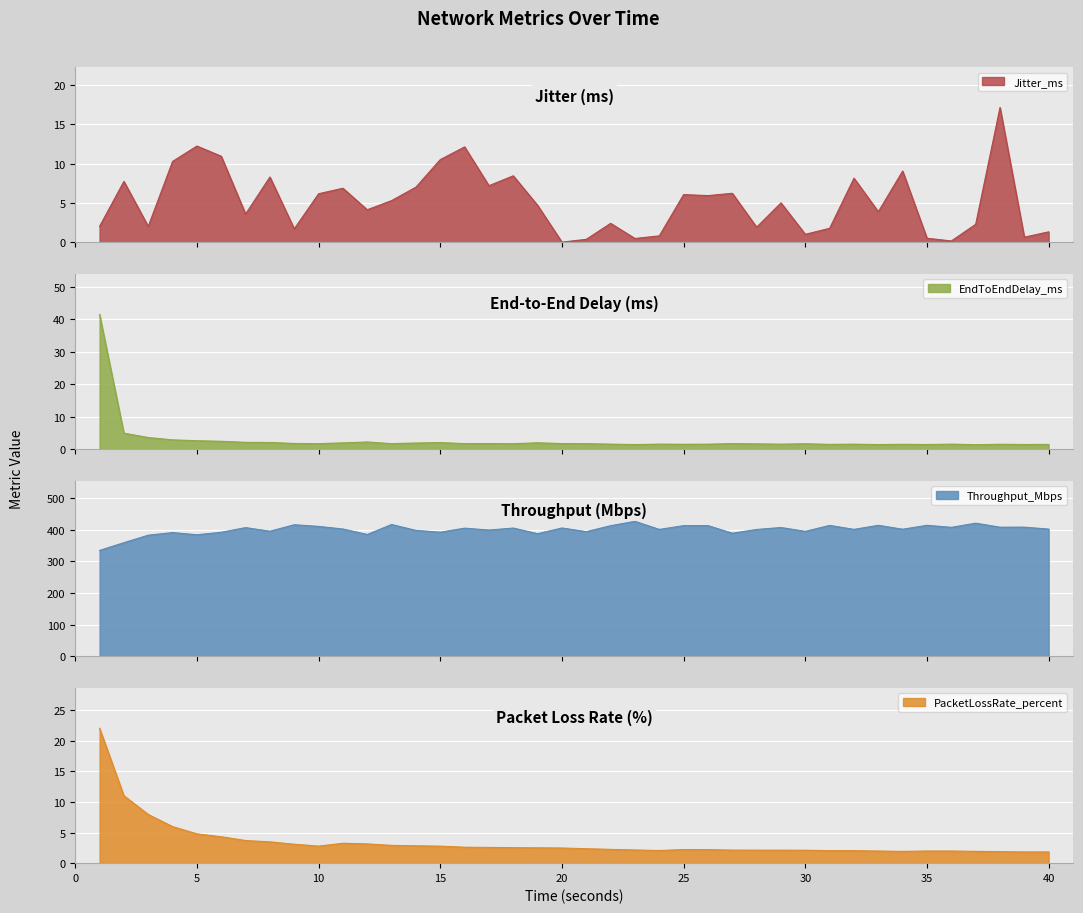

The value of Jitter_ms at 26 is 1.7. True or false?

False